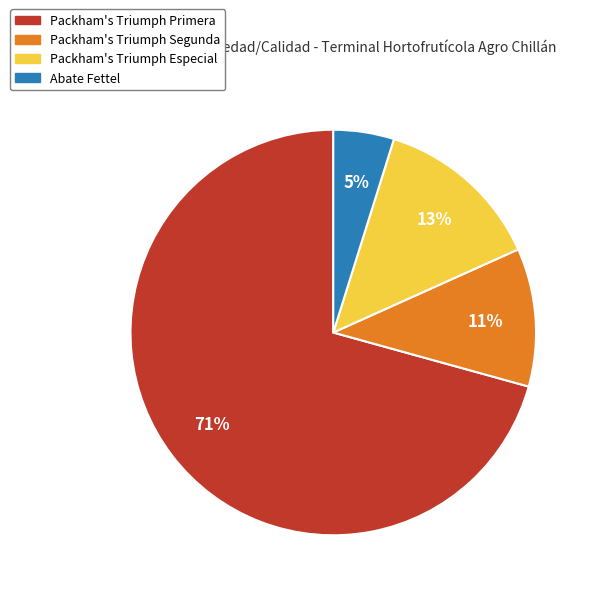

To the nearest percent, what is the difference between the largest and smallest slice percentages?

66%